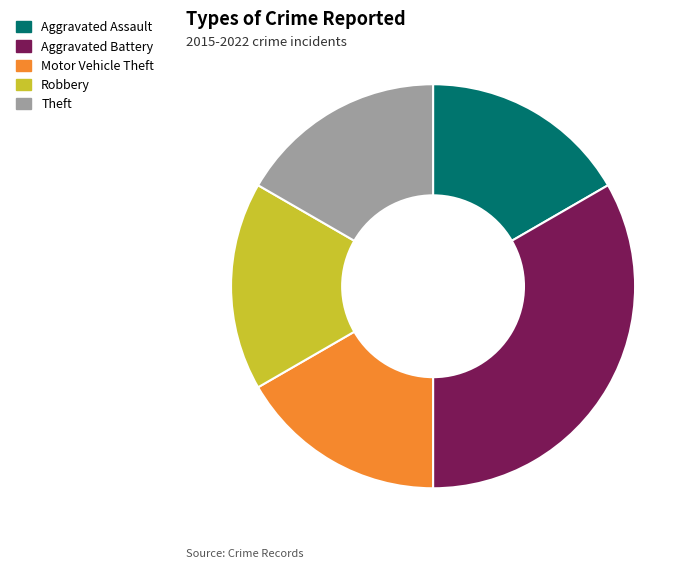

How many segments does this pie chart have?

5